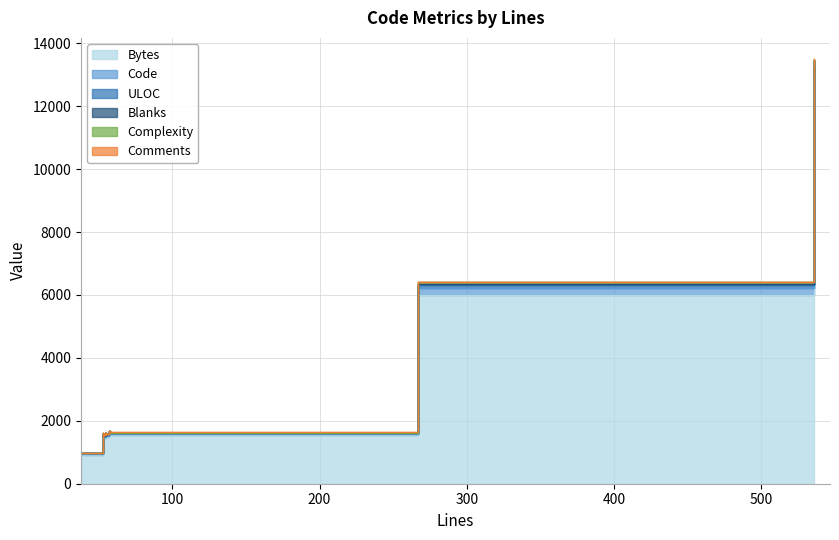

What is the highest value of the Comments series?

16